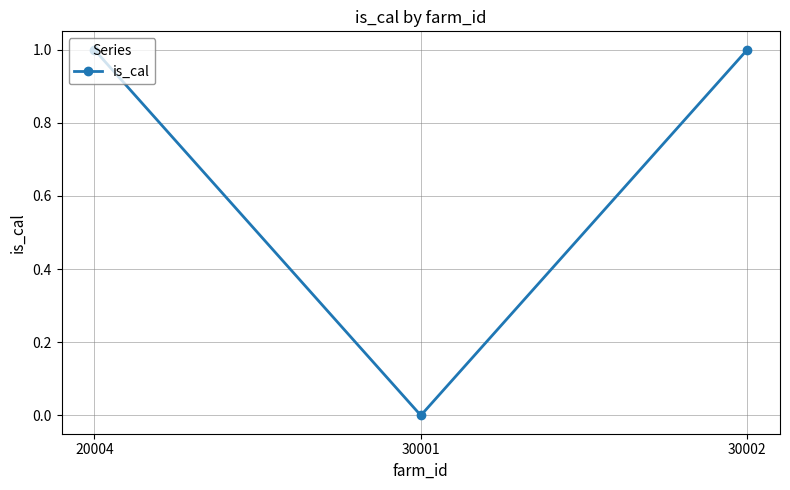

Reading left to right, list all the values displayed in this chart.

1	0	1